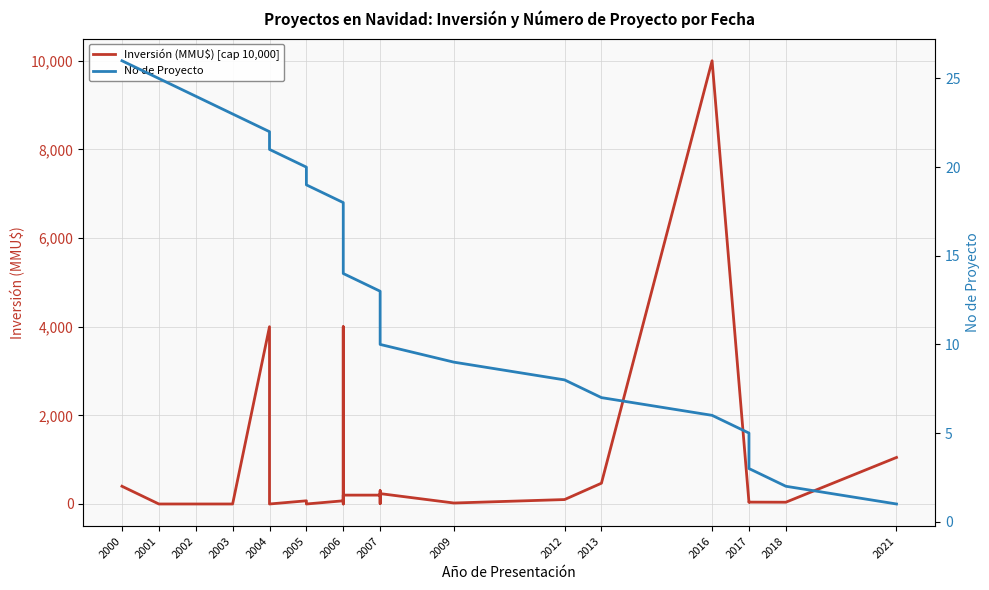

Which category has the highest value in the No de Proyecto series?

2000